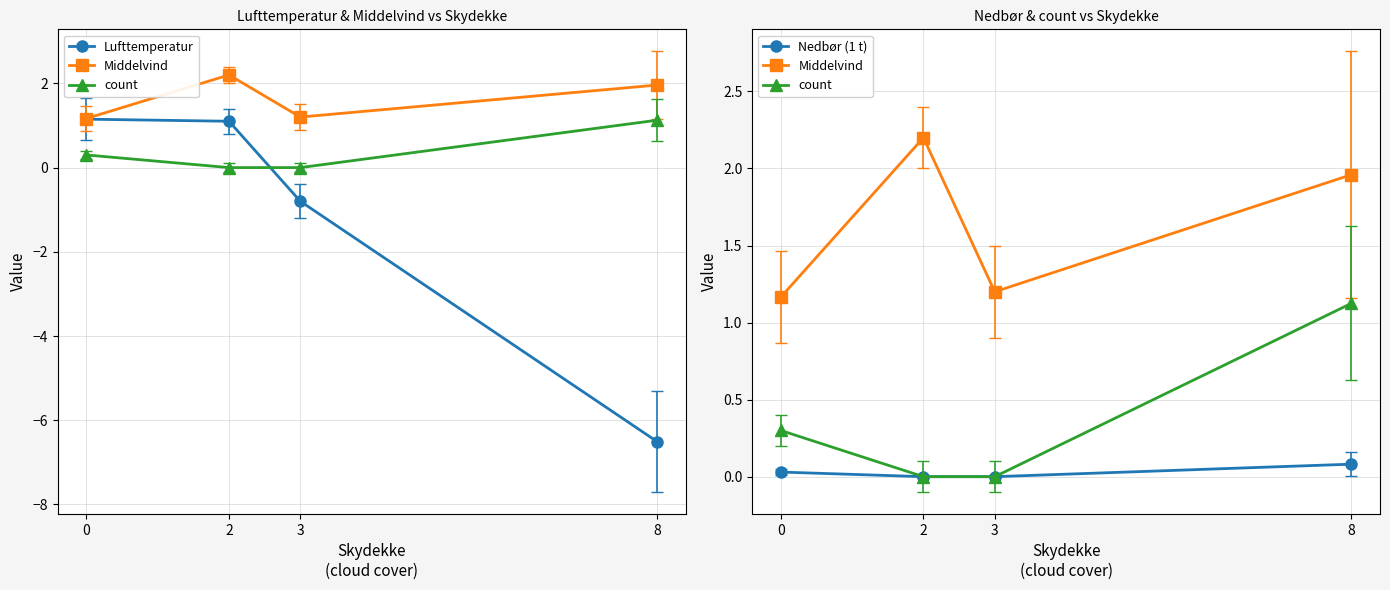

Which series has the largest range (max minus min)?

Lufttemperatur